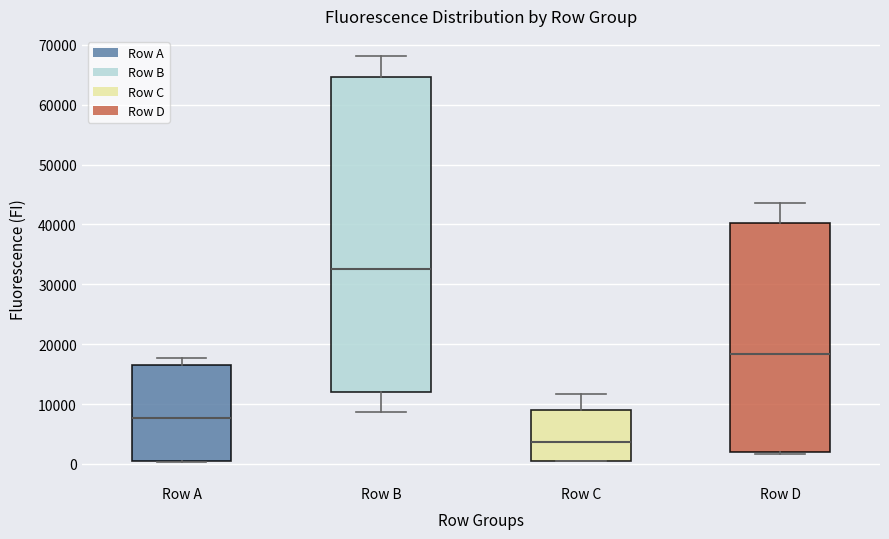

Which box is the tallest, from its lower edge to its upper edge?

Row B